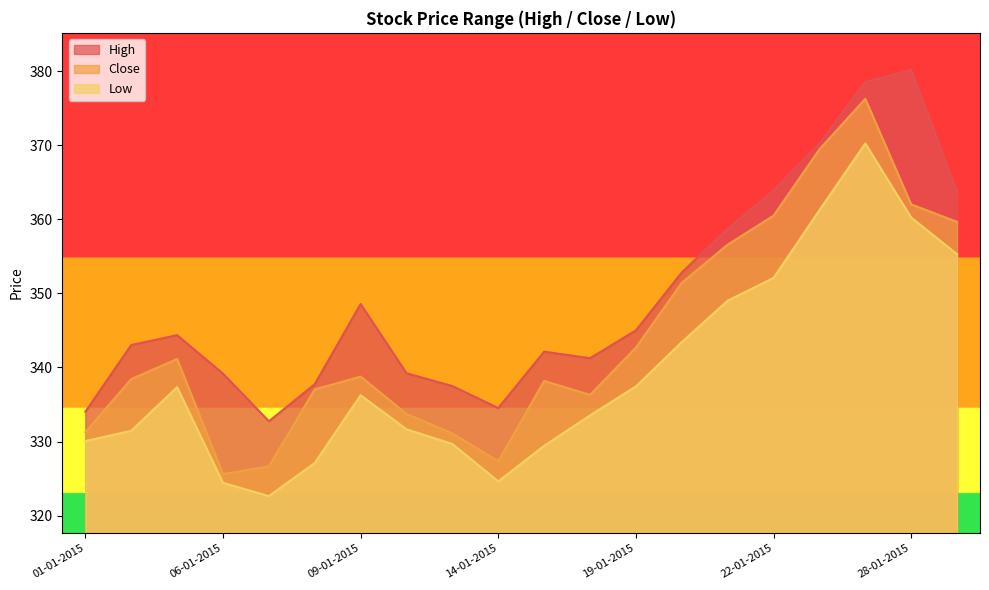

Rank the categories by Low value from lowest to highest.

07-01-2015, 06-01-2015, 14-01-2015, 08-01-2015, 15-01-2015, 13-01-2015, 01-01-2015, 02-01-2015, 12-01-2015, 16-01-2015, 09-01-2015, 05-01-2015, 19-01-2015, 20-01-2015, 21-01-2015, 22-01-2015, 29-01-2015, 28-01-2015, 23-01-2015, 27-01-2015